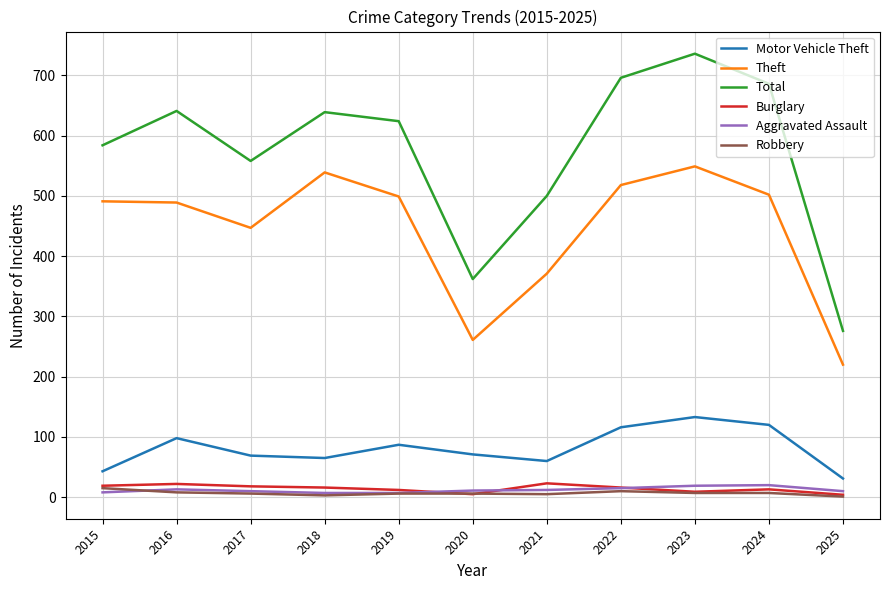

What is the difference between the maximum and minimum values in the Motor Vehicle Theft series?

102